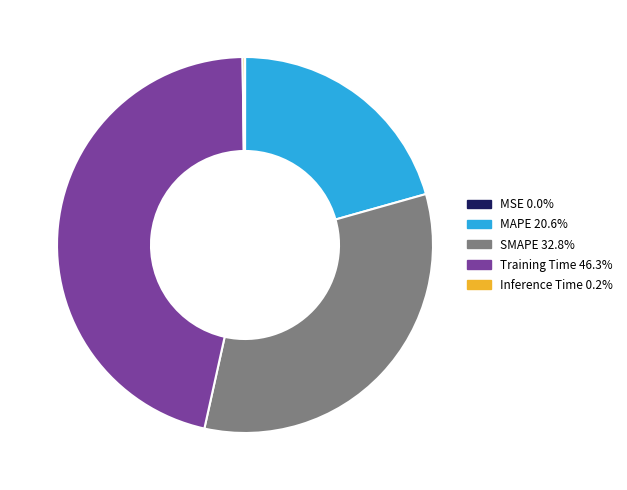

True or false: MAPE accounts for 9% of the total.

False